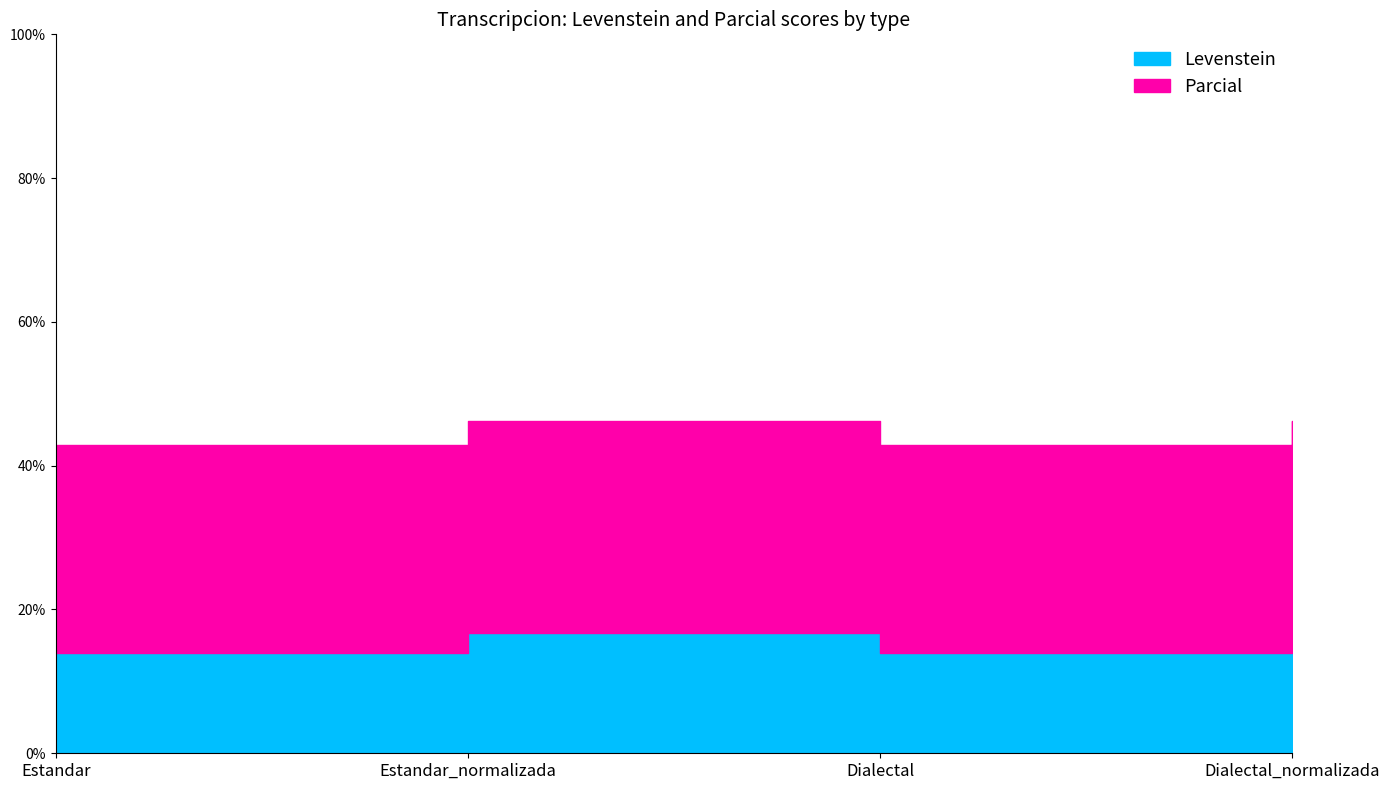

What is the greatest value displayed?

46.2